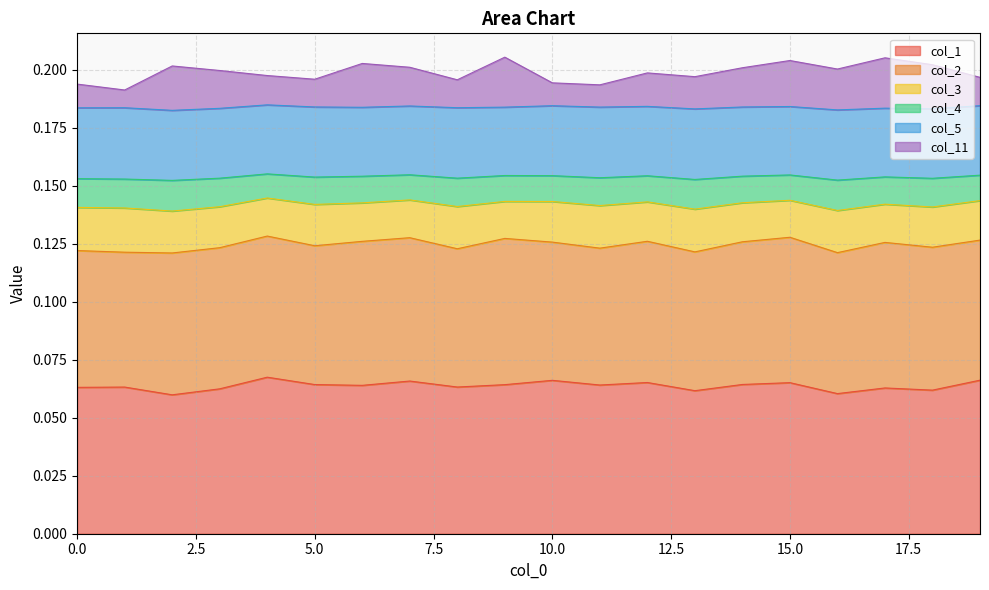

The col_1 series shows 0.1 at 16. True or false?

True